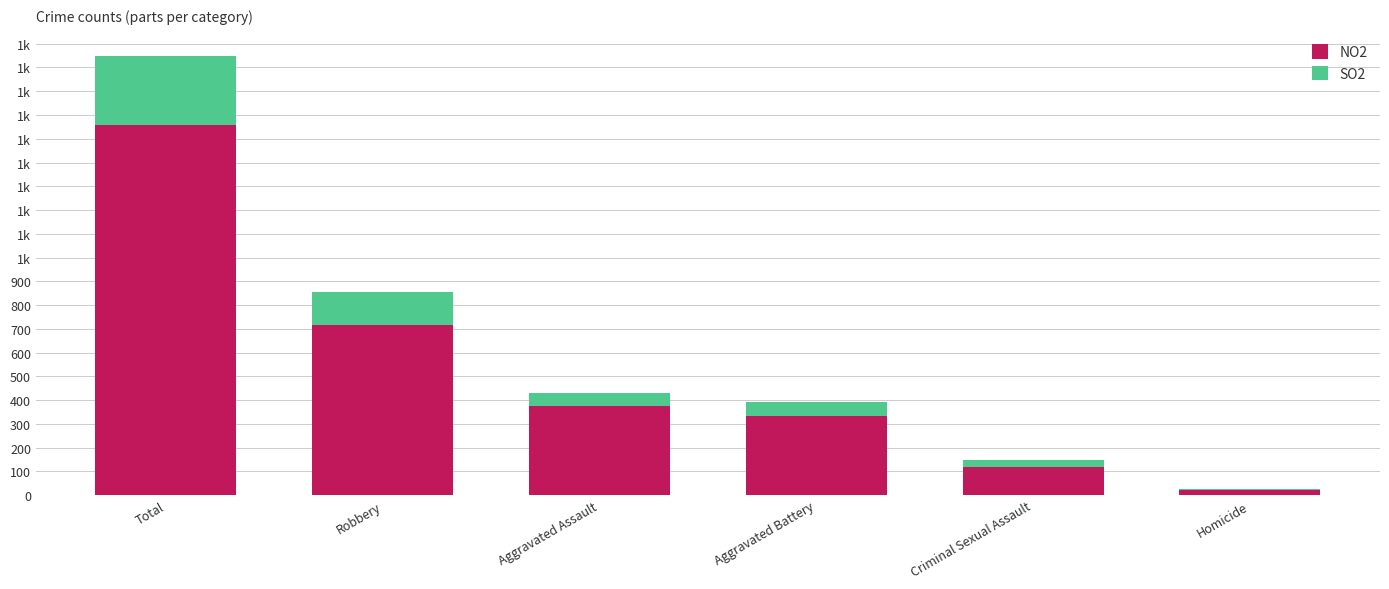

What is the label of the 3rd bar from the right?

Aggravated Battery